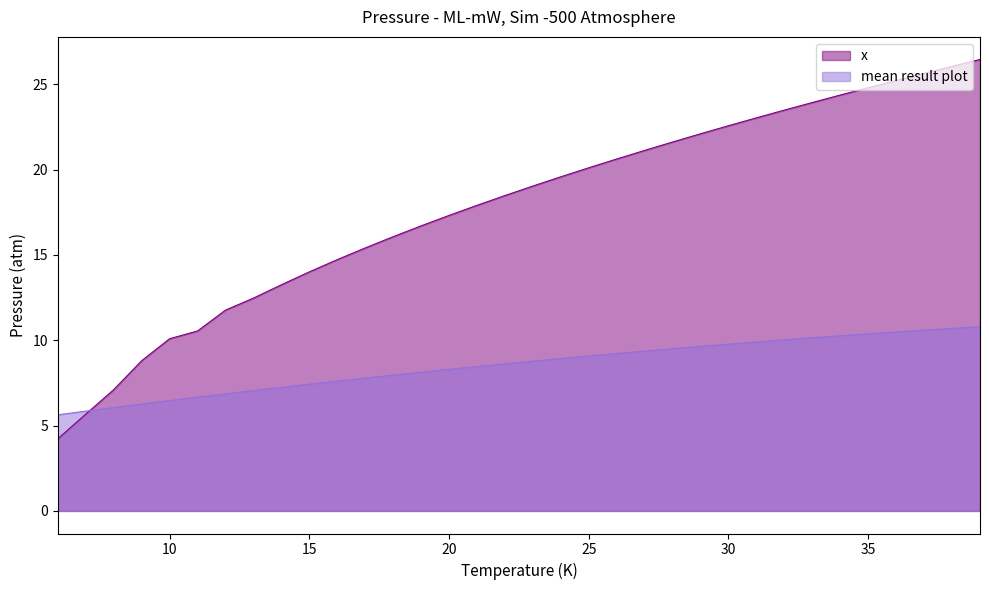

Where do mean result plot and x first cross each other?

7 and 8